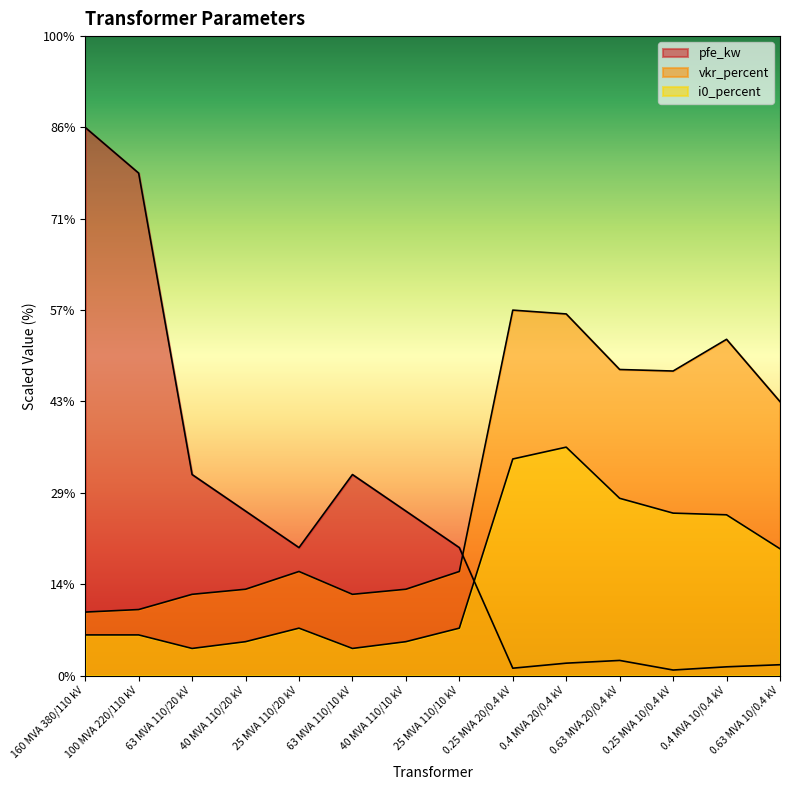

Which series has the largest total across all categories?

vkr_percent